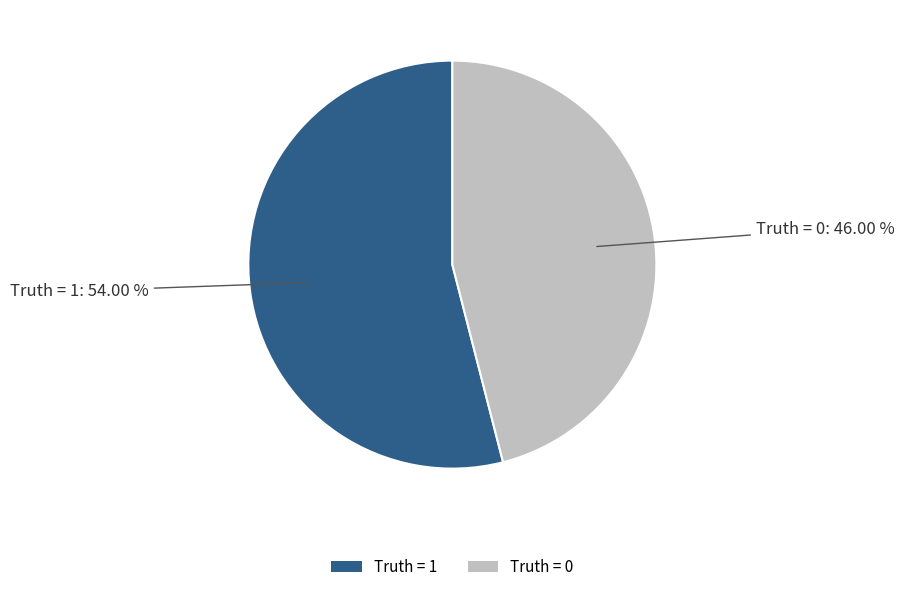

What is the largest slice in the pie chart?

Truth = 1